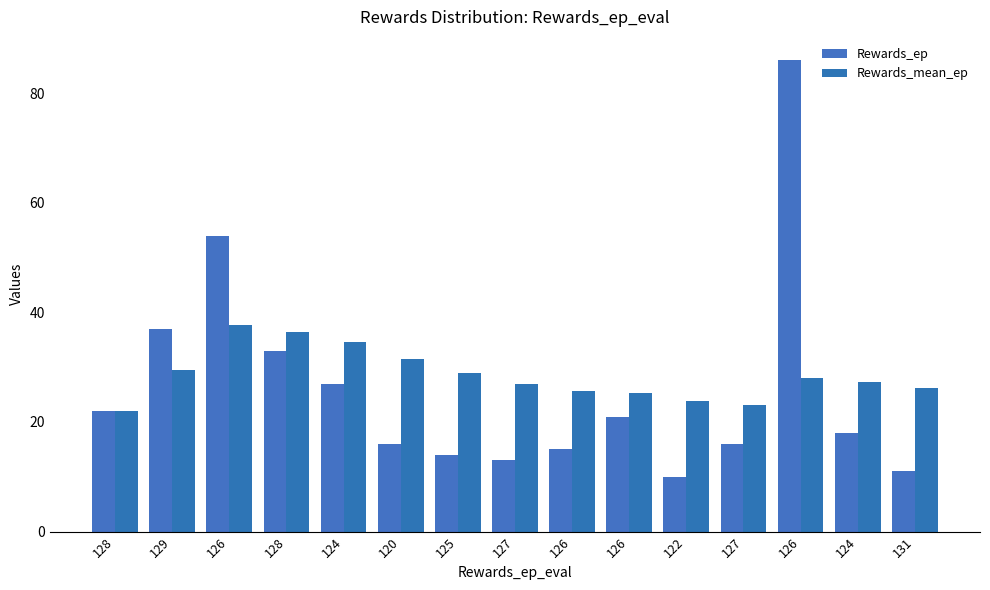

How many distinct data groups are displayed?

2